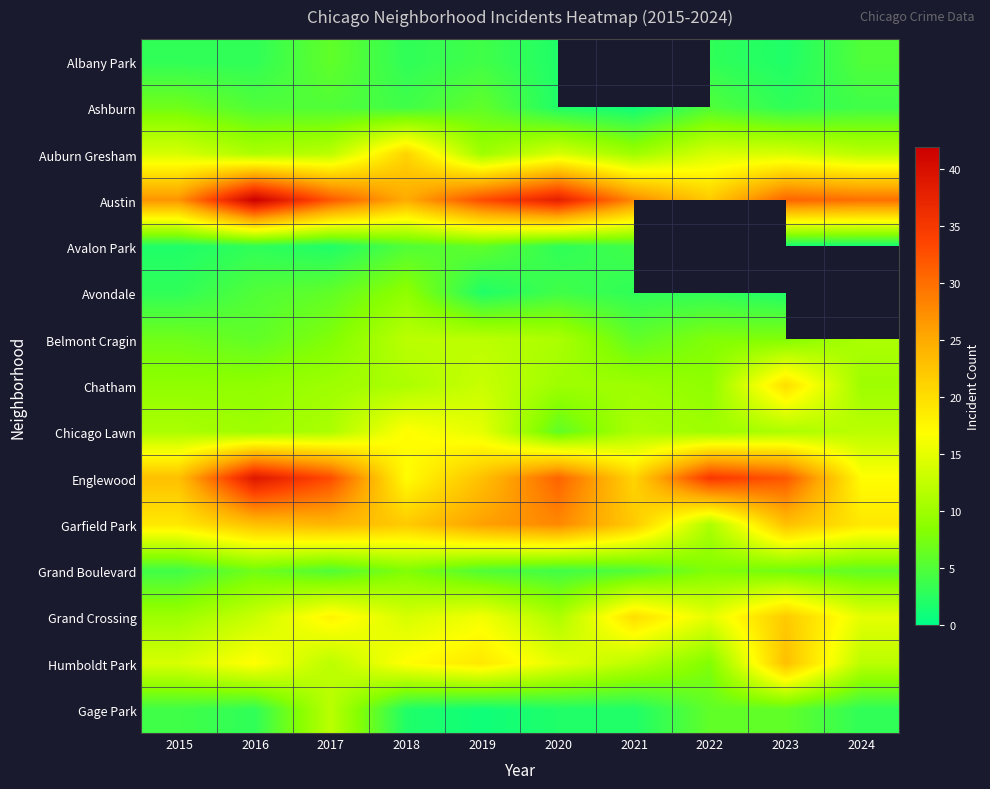

What is the average value of the Gage Park series?

4.1